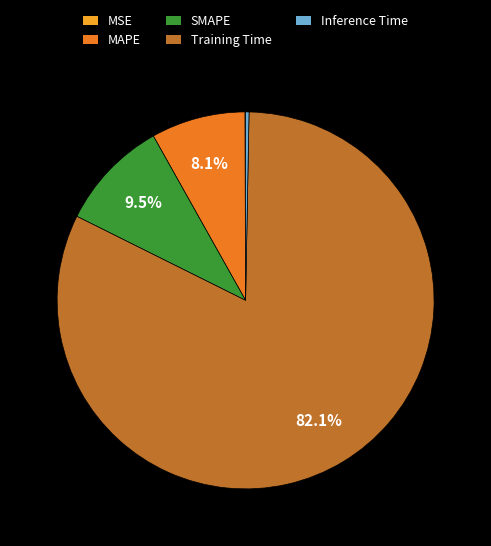

Which has a higher value, Inference Time or Training Time?

Training Time